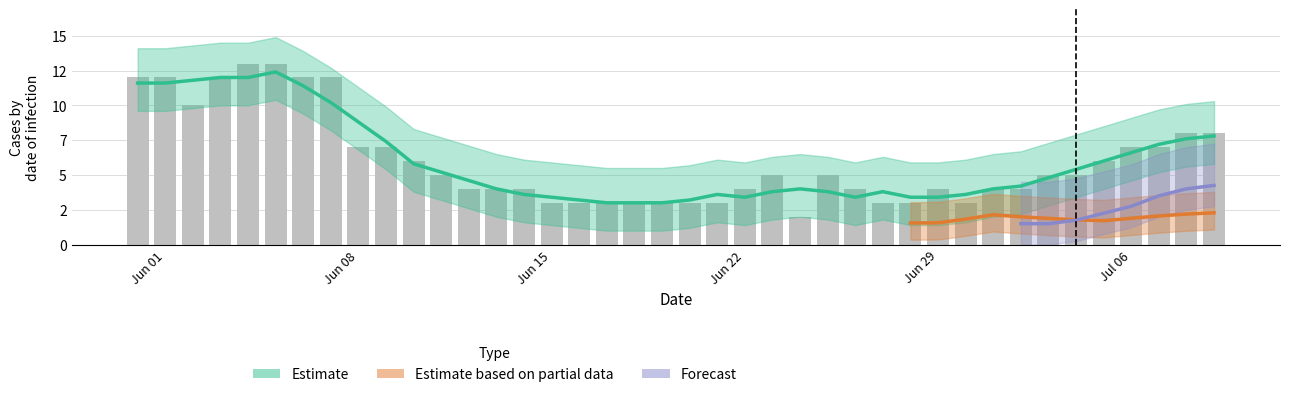

What is the label of the 29th bar from the right?

11